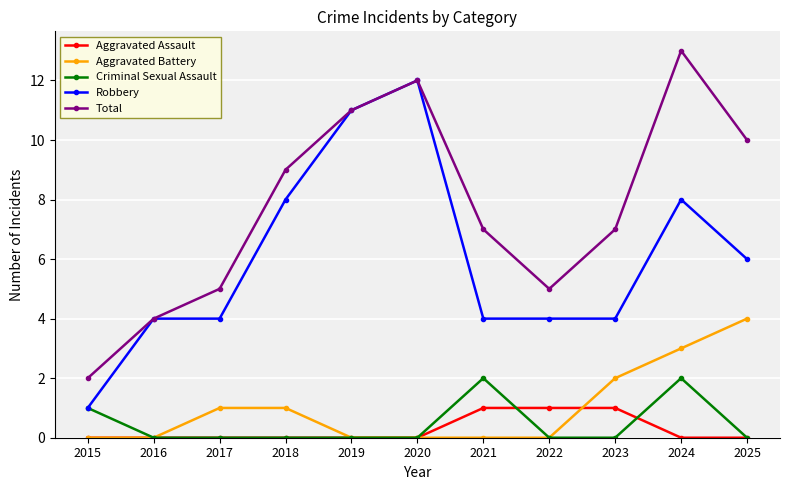

What is the sum of all Total values?

85